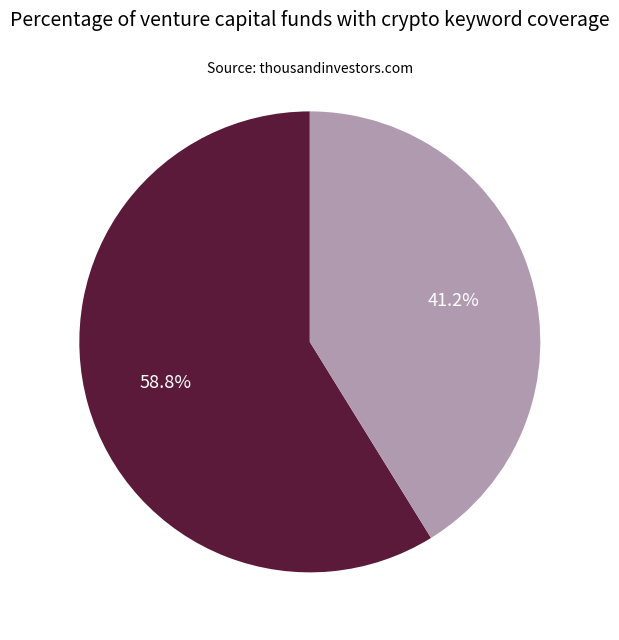

Is there a majority slice in this chart?

Yes